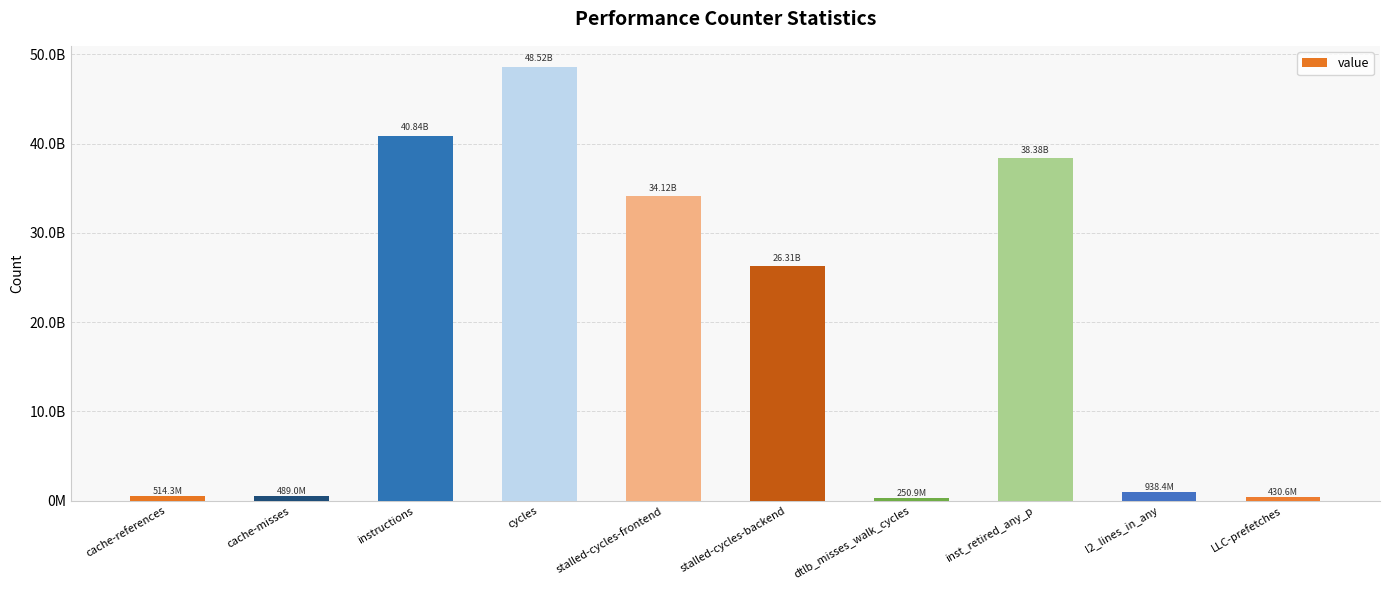

Rank the categories by value from highest to lowest.

cycles, instructions, inst_retired_any_p, stalled-cycles-frontend, stalled-cycles-backend, l2_lines_in_any, cache-references, cache-misses, LLC-prefetches, dtlb_misses_walk_cycles